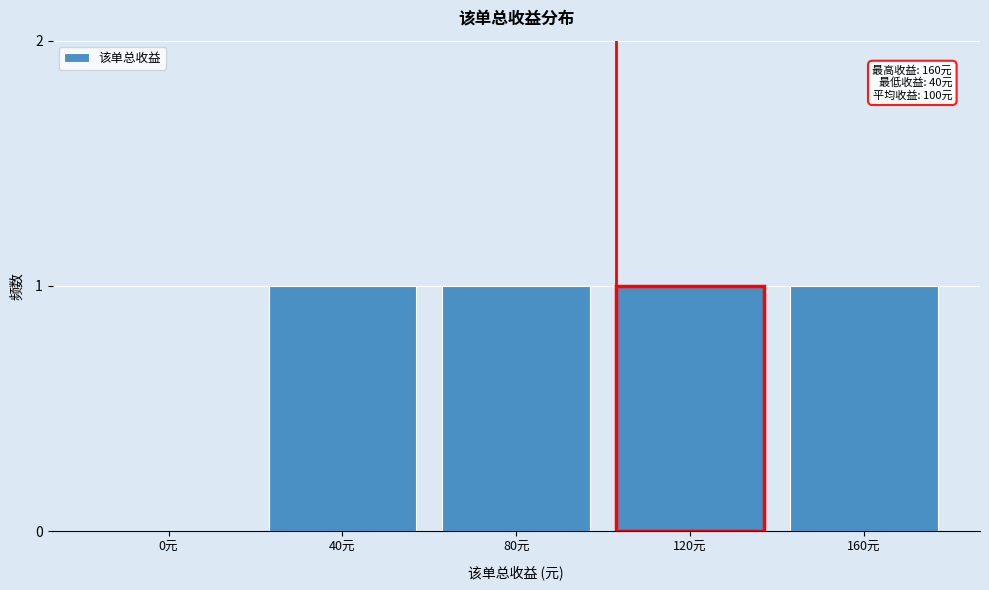

Reading left to right, extract all data points from this chart.

0元=0	40元=1	80元=1	120元=1	160元=1